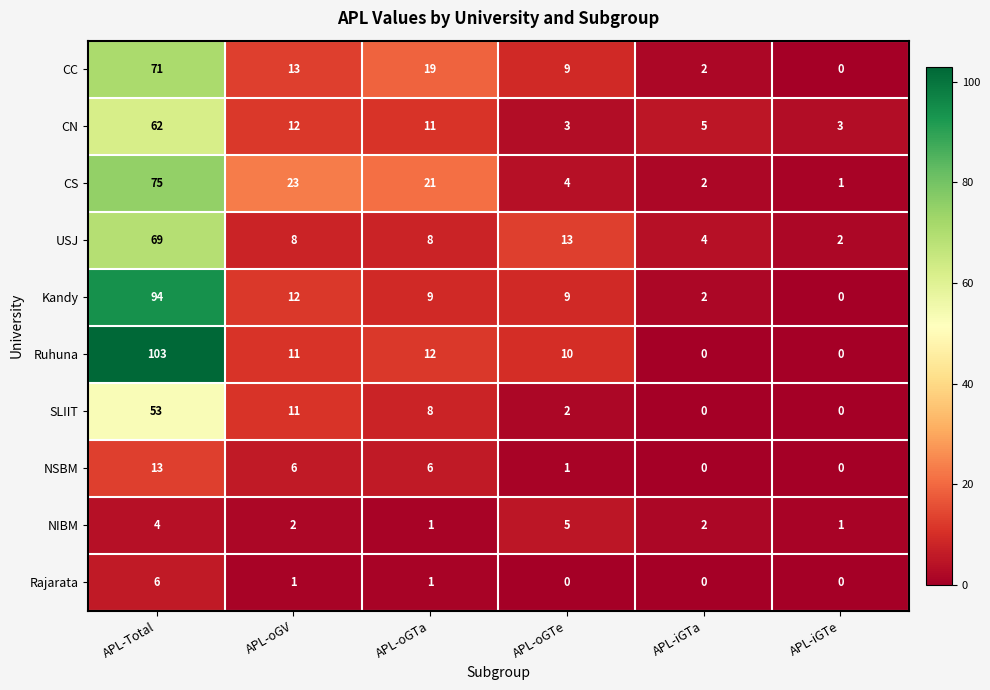

Which series changed the most between APL-Total and APL-oGTa?

Ruhuna